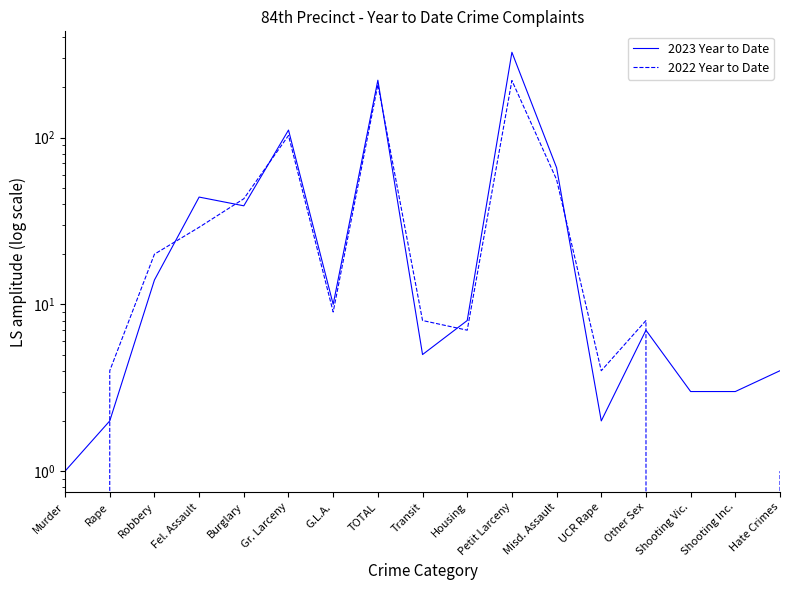

How many distinct data groups are displayed?

2